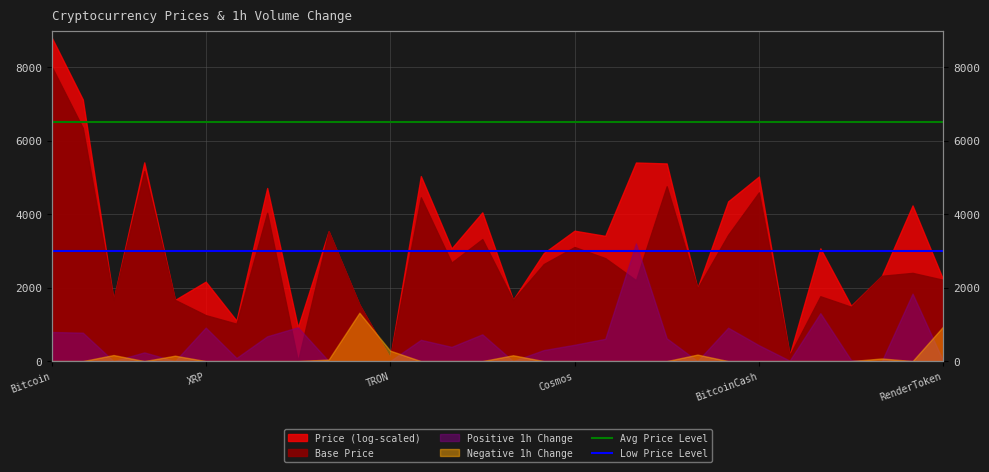

What is the average value of the Avg Price Level series?

6500